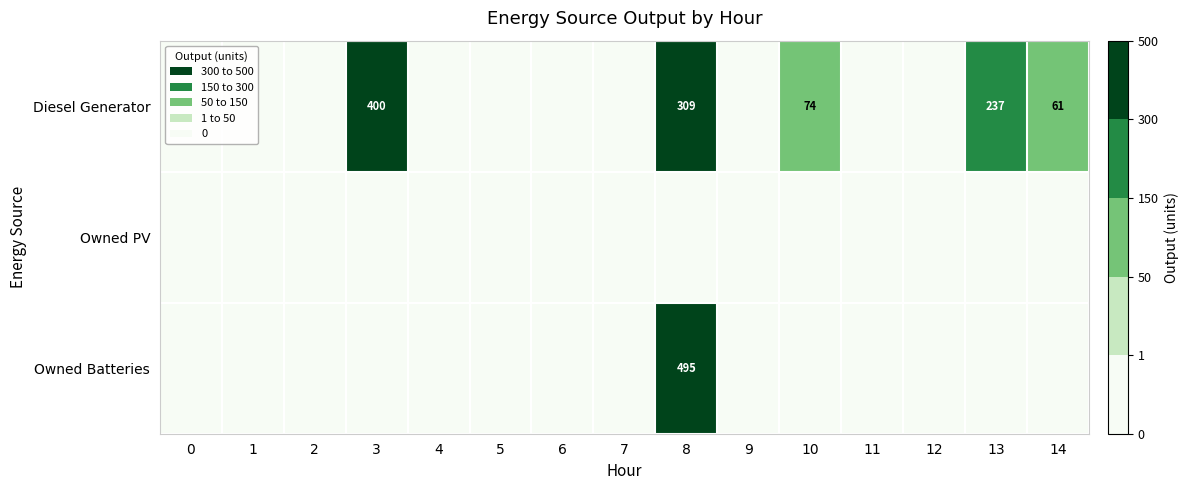

What is the difference between the maximum and second lowest values in the Diesel Generator series?

400.0